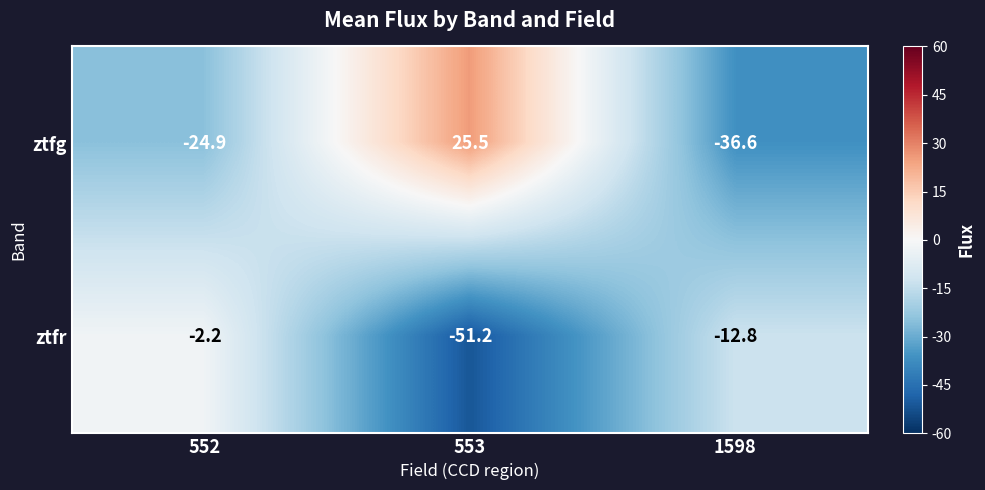

Reading left to right, list all the values displayed in this chart.

ztfg: -24.9	25.5	-36.6
ztfr: -2.2	-51.2	-12.8